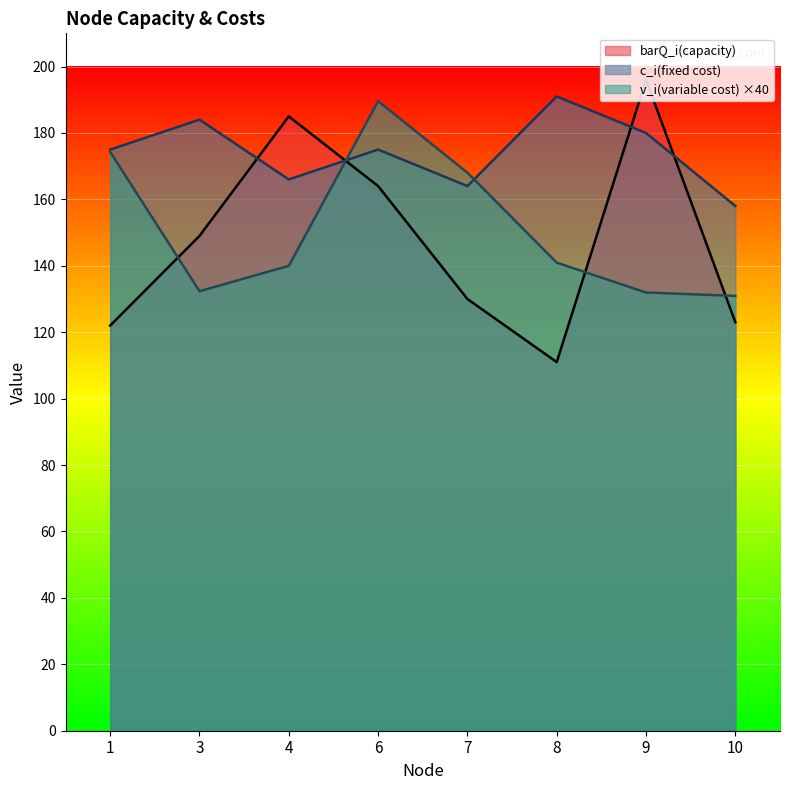

What is the total value across all series at 3?

465.4